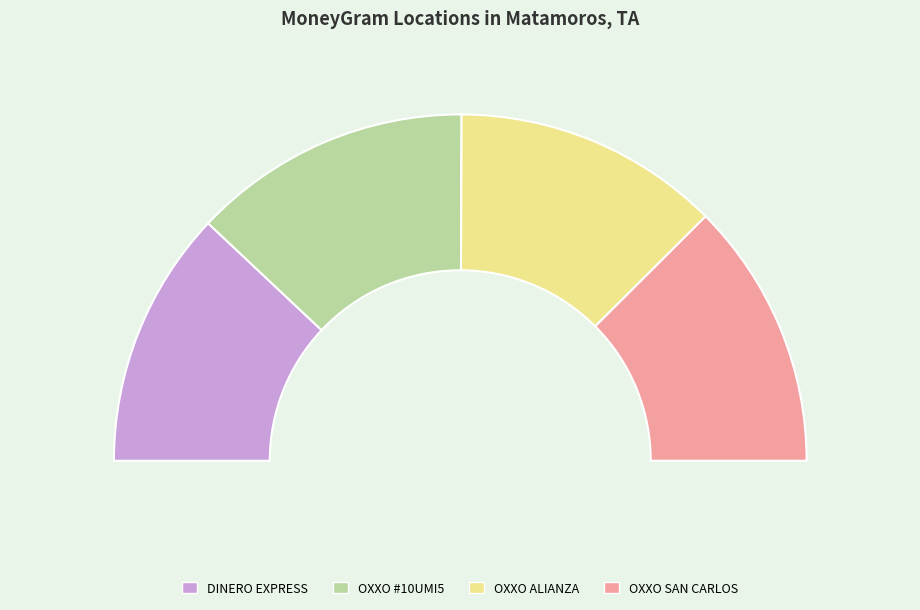

Which has a higher value, OXXO - SAN CARLOS MAF or OXXO - ALIANZA MAF?

OXXO - SAN CARLOS MAF